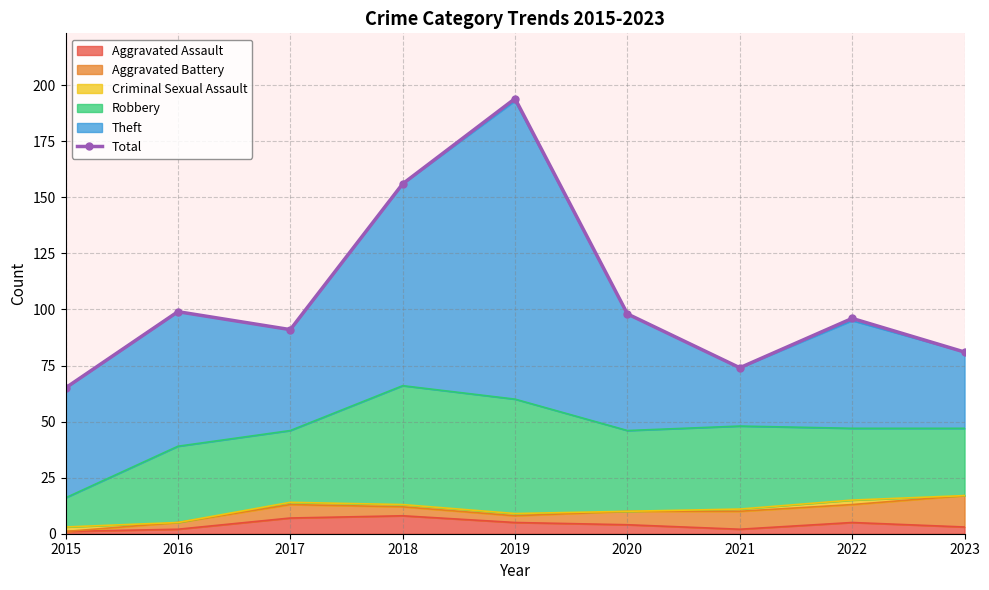

What is the value of the 3rd point from the left?

91